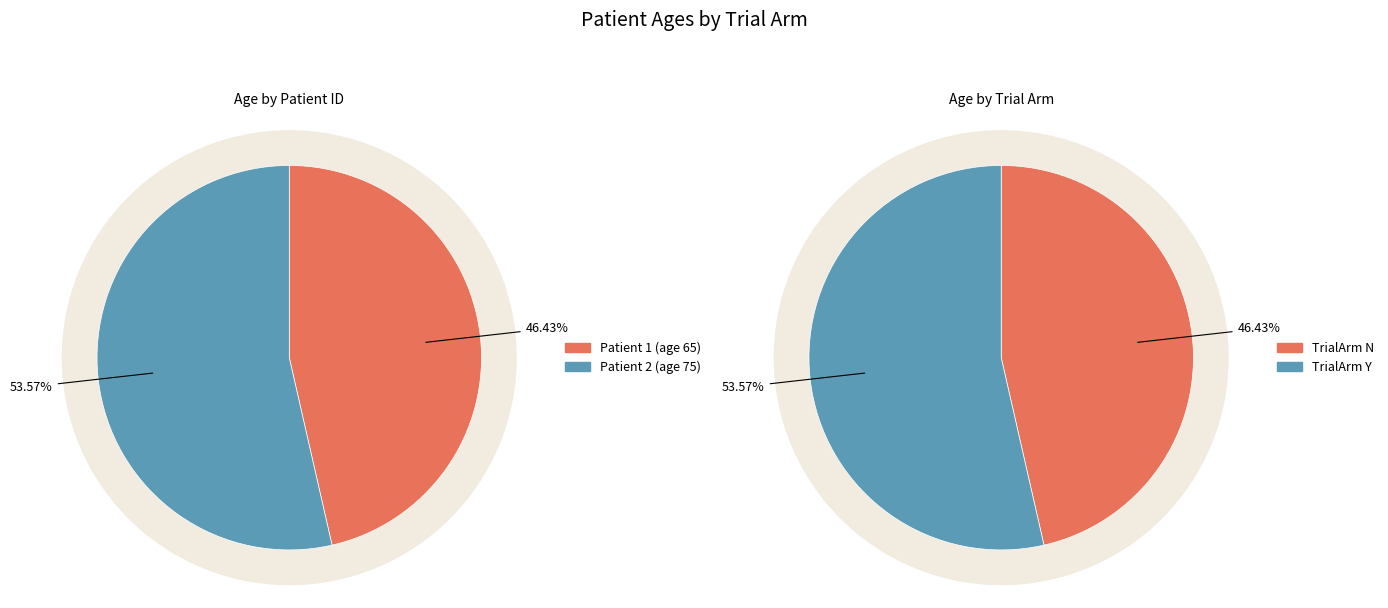

What is the smallest slice in the pie chart?

1